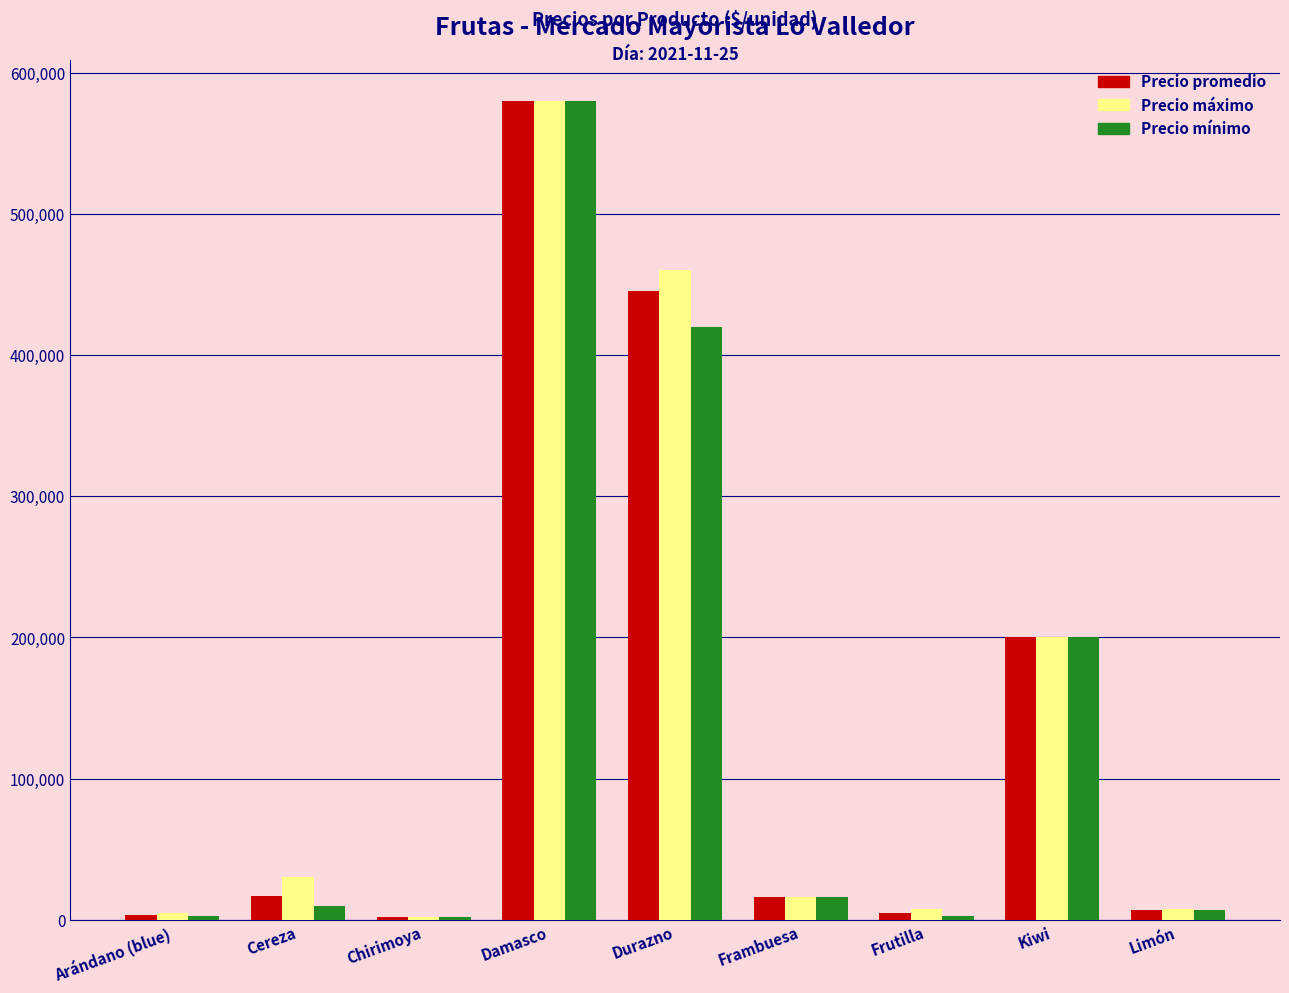

Is it true that Precio mínimo equals 3000 at Frutilla?

True